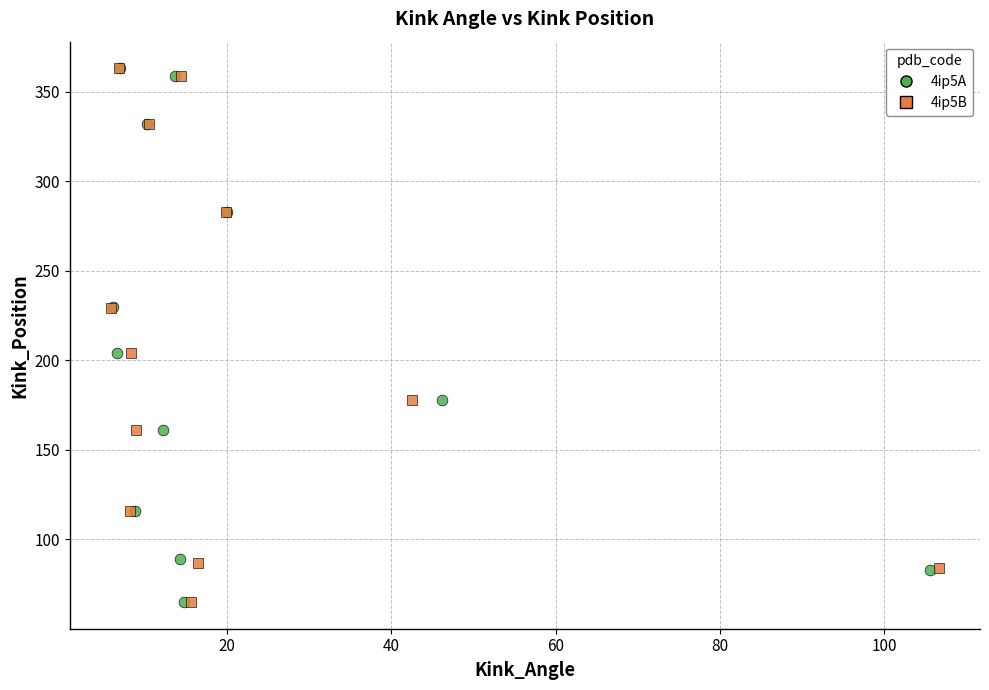

What are all the series names shown in the legend?

4ip5A, 4ip5B